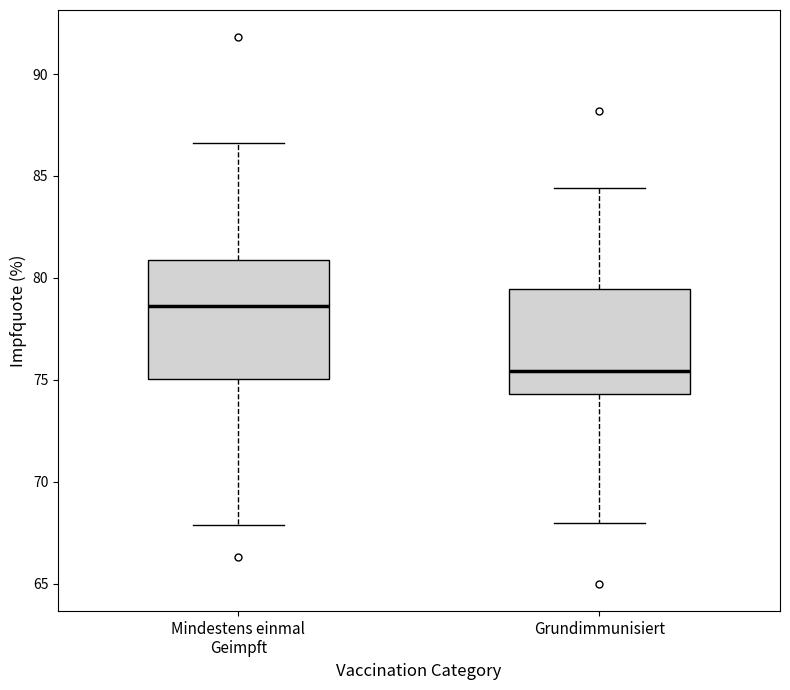

Which box's median line is the highest?

Mindestens einmal Geimpft